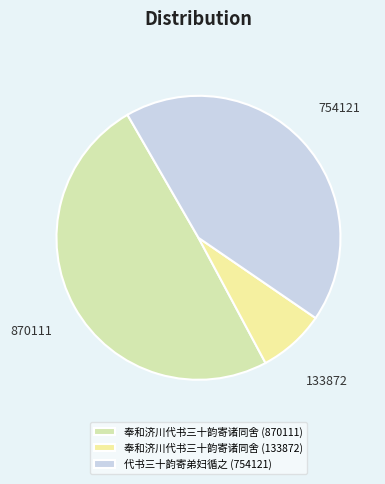

What is the largest slice in the pie chart?

奉和济川代书三十韵寄诸同舍 (870111)